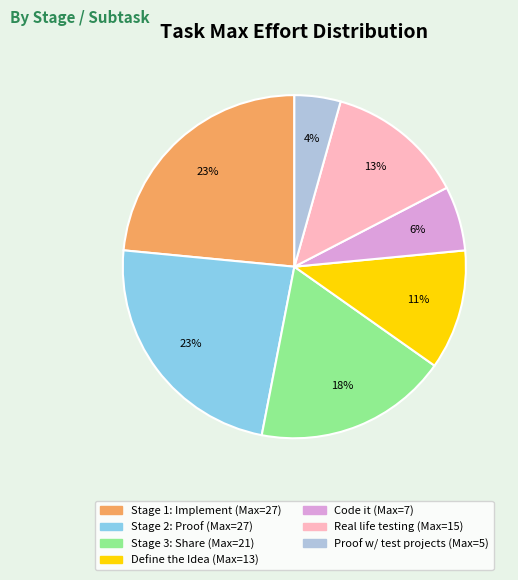

Is there any slice that represents more than half of the pie?

No